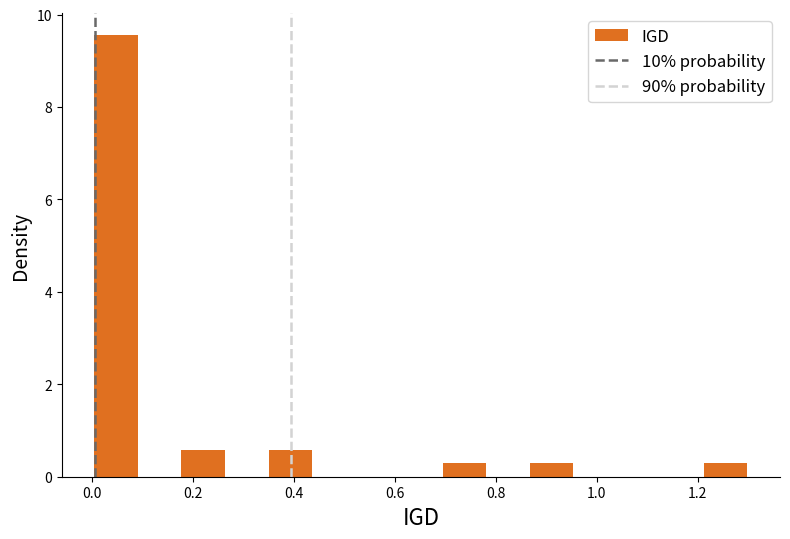

Reading left to right, list every bar in this chart as the range it spans on the x-axis followed by its height. Neither the bar edges nor the heights are printed on the chart, so give them approximately, as read against the axes.

0.00 to 0.10: 9.6
0.10 to 0.18: 0
0.18 to 0.26: 0.6
0.26 to 0.34: 0
0.34 to 0.44: 0.6
0.44 to 0.52: 0
0.52 to 0.60: 0
0.60 to 0.70: 0
0.70 to 0.78: 0.2
0.78 to 0.86: 0
0.86 to 0.96: 0.2
0.96 to 1.04: 0
1.04 to 1.12: 0
1.12 to 1.22: 0
1.22 to 1.30: 0.2